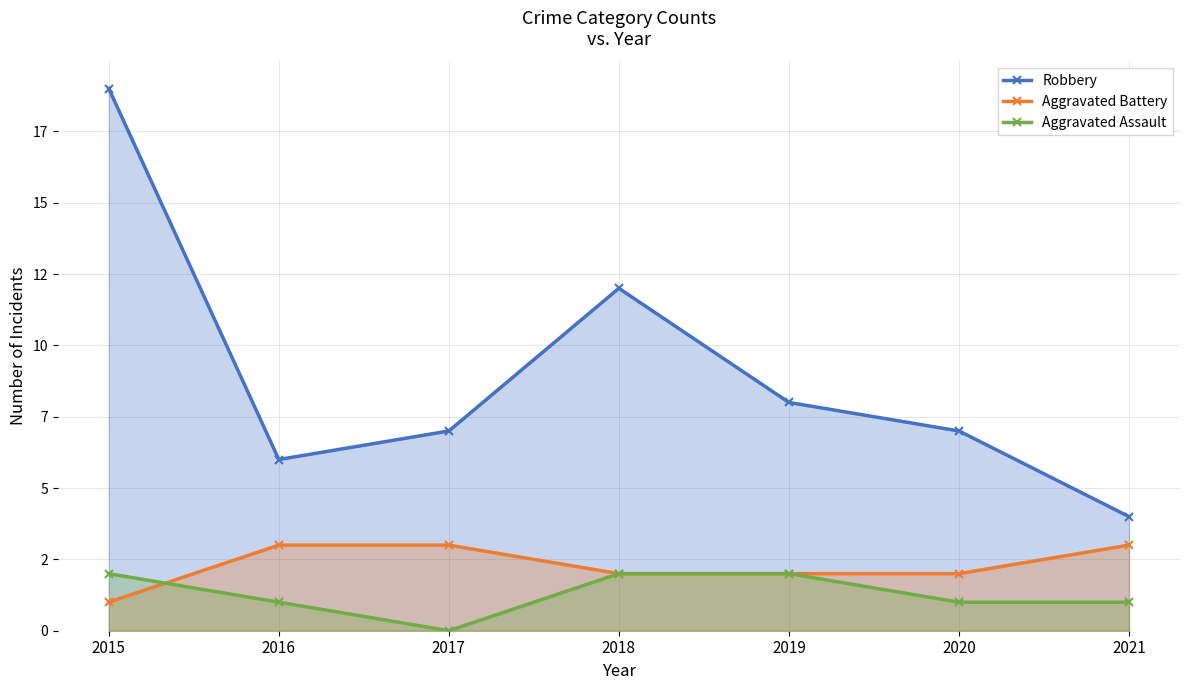

Does the chart have visible grid lines?

Yes